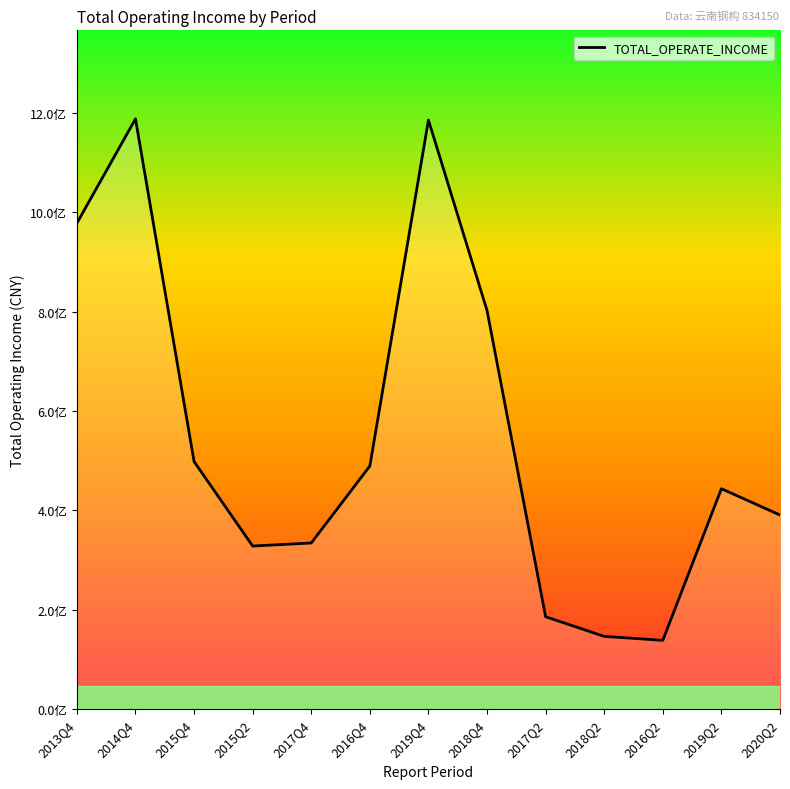

What is the change in value from 2019Q4 to 2017Q2?

-999572679.8